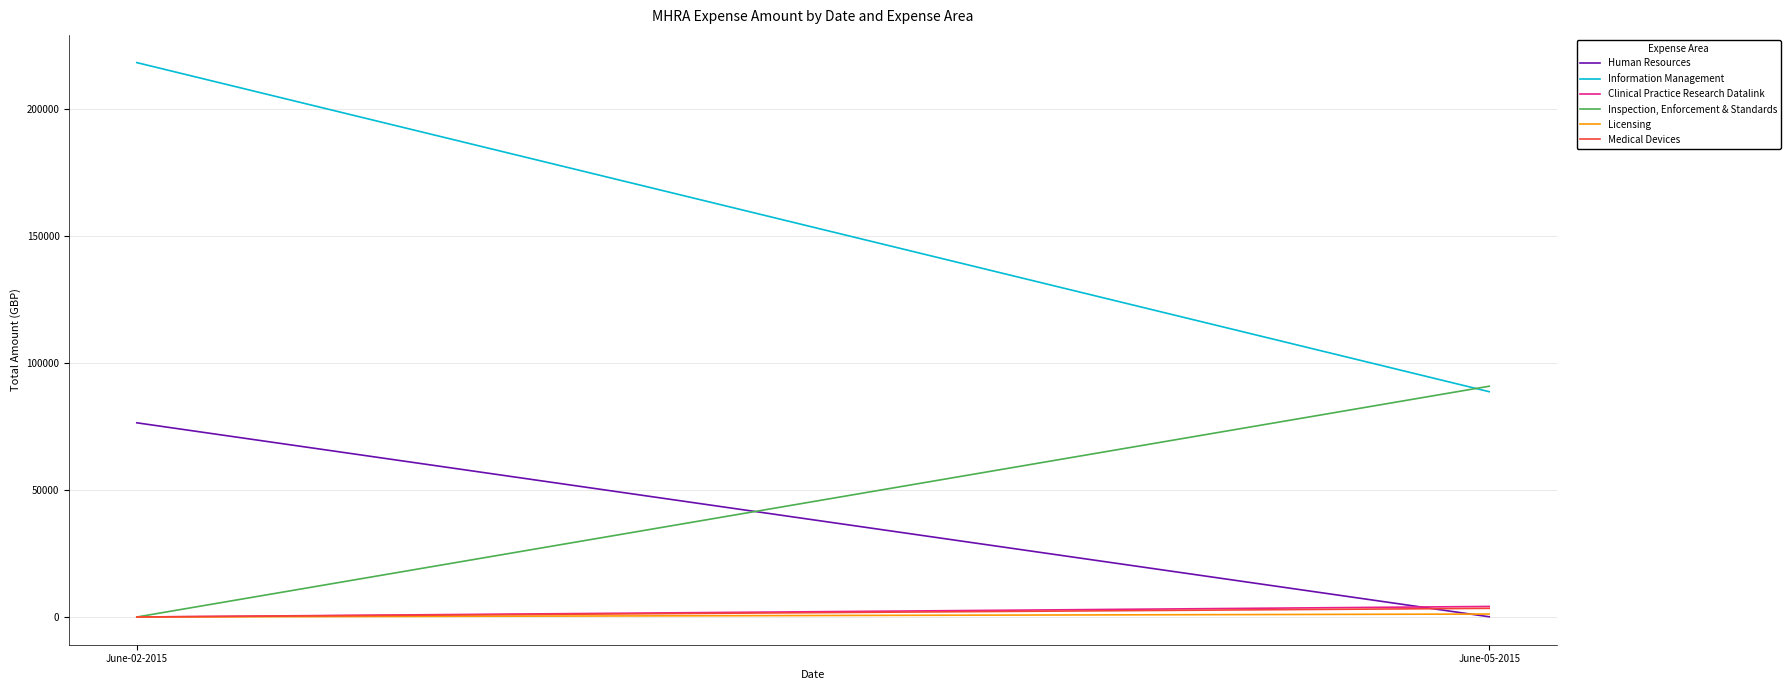

What position from the left is June-02-2015?

1